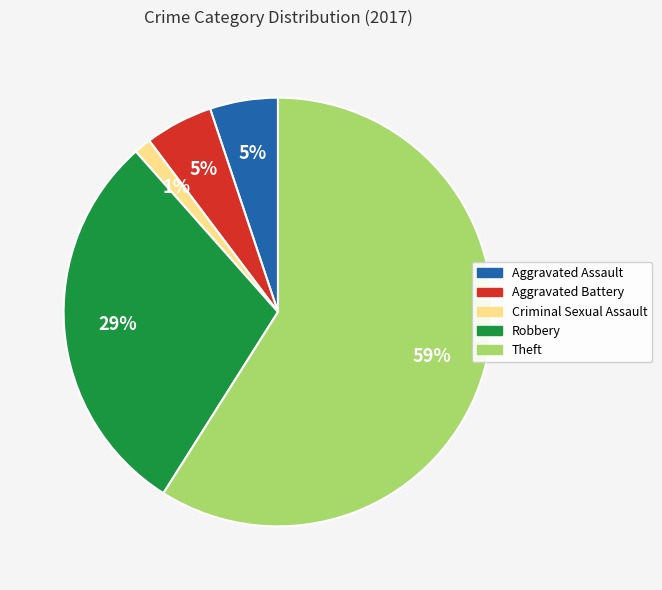

To the nearest percent, what is the average slice percentage?

20%